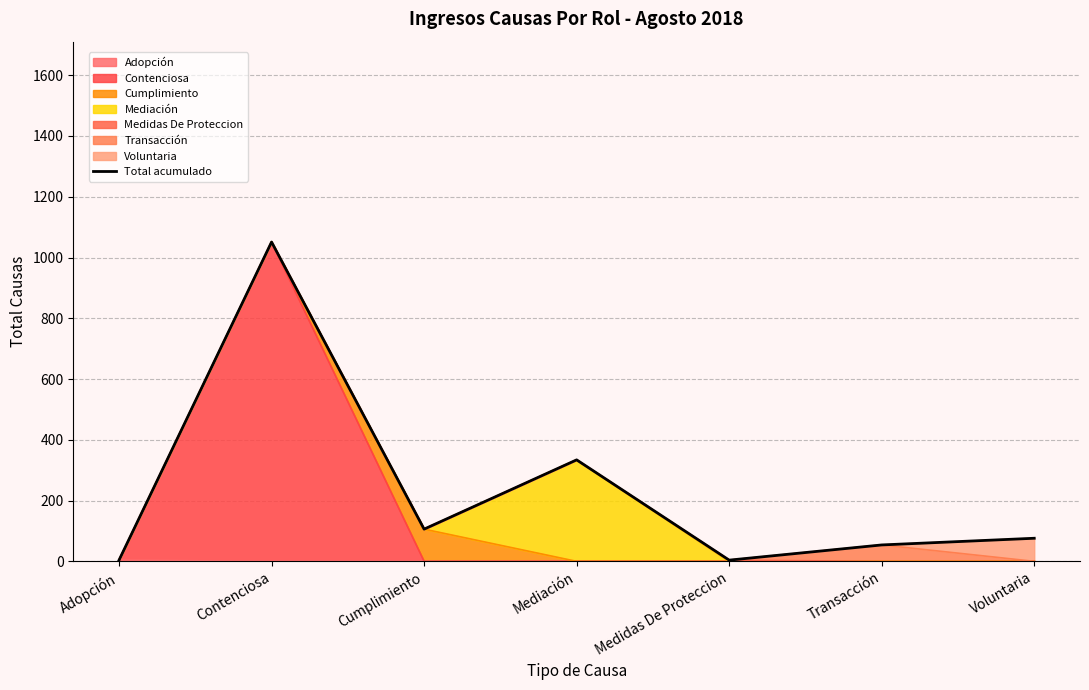

At which category does the data reach its first local peak?

Contenciosa